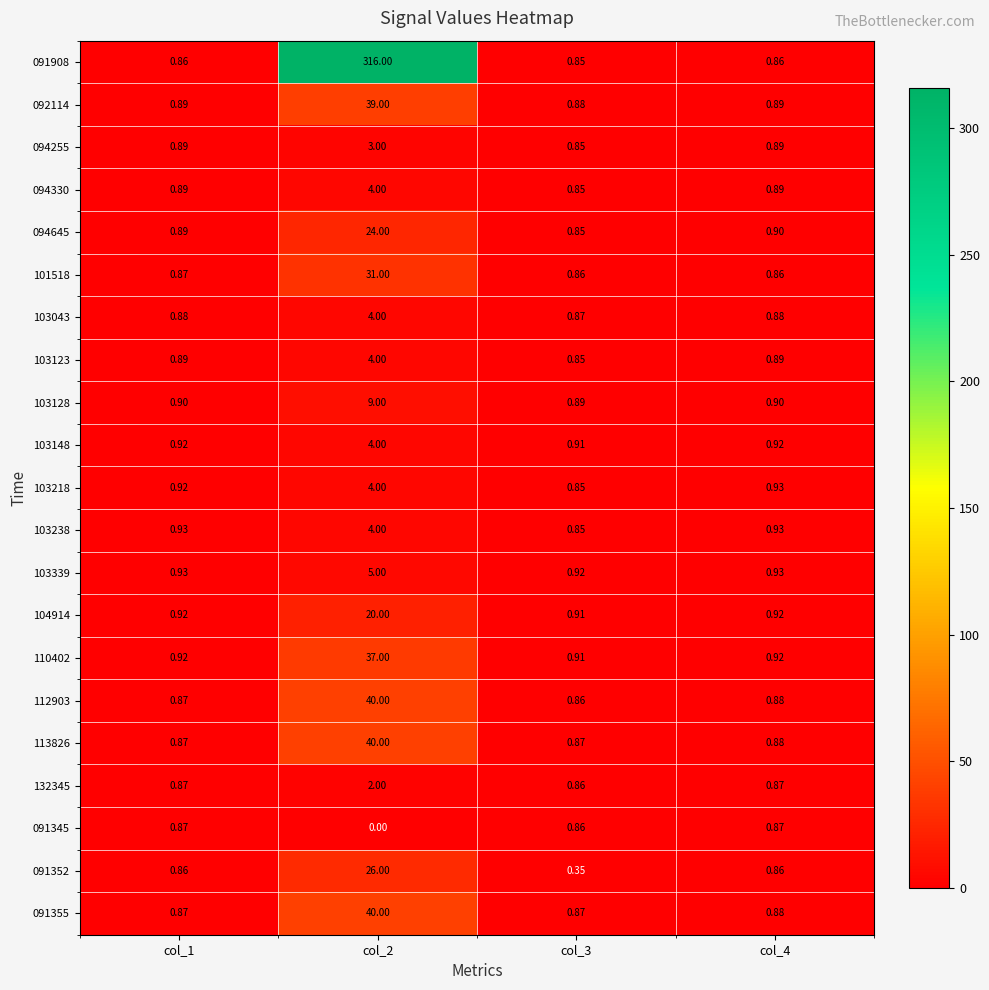

Which label corresponds to the largest value in the chart?

col_2